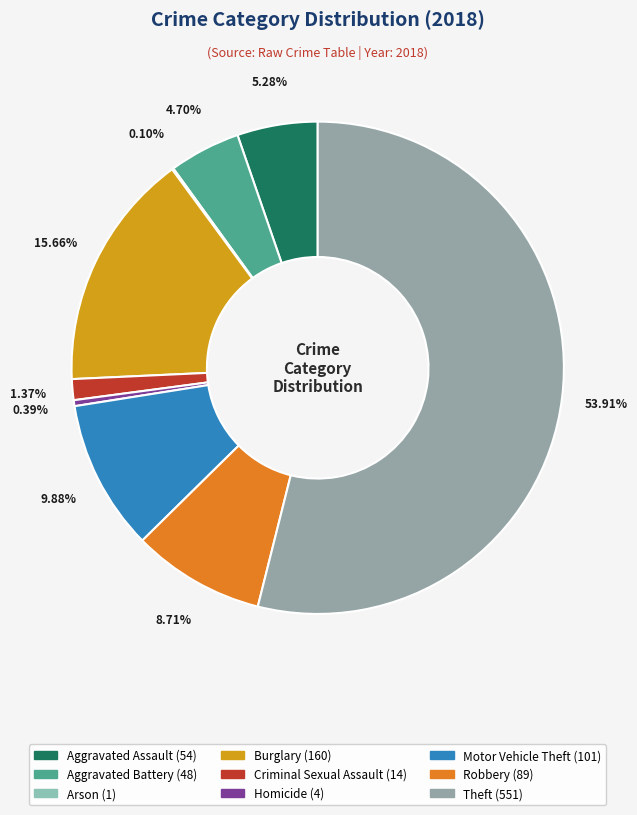

Rank the categories by value from highest to lowest.

Theft, Burglary, Motor Vehicle Theft, Robbery, Aggravated Assault, Aggravated Battery, Criminal Sexual Assault, Homicide, Arson